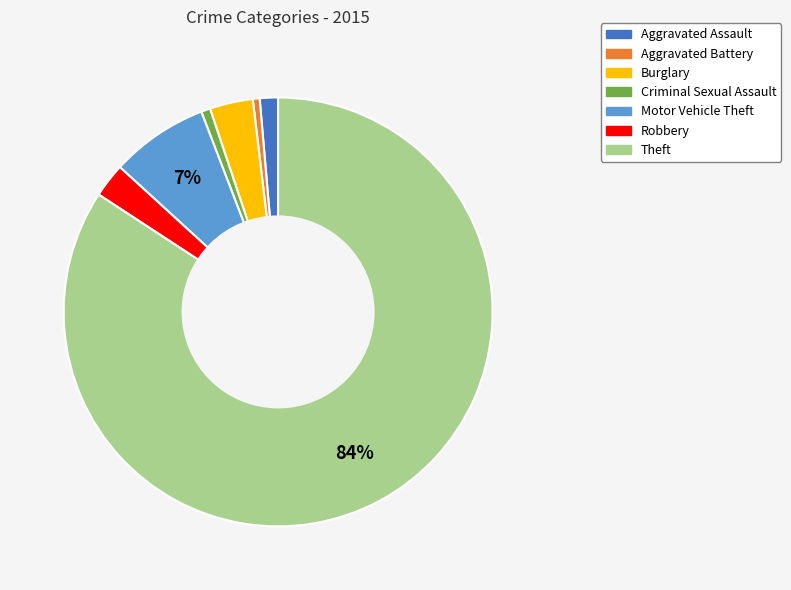

Combined, do Aggravated Assault and Robbery account for over 50%?

No